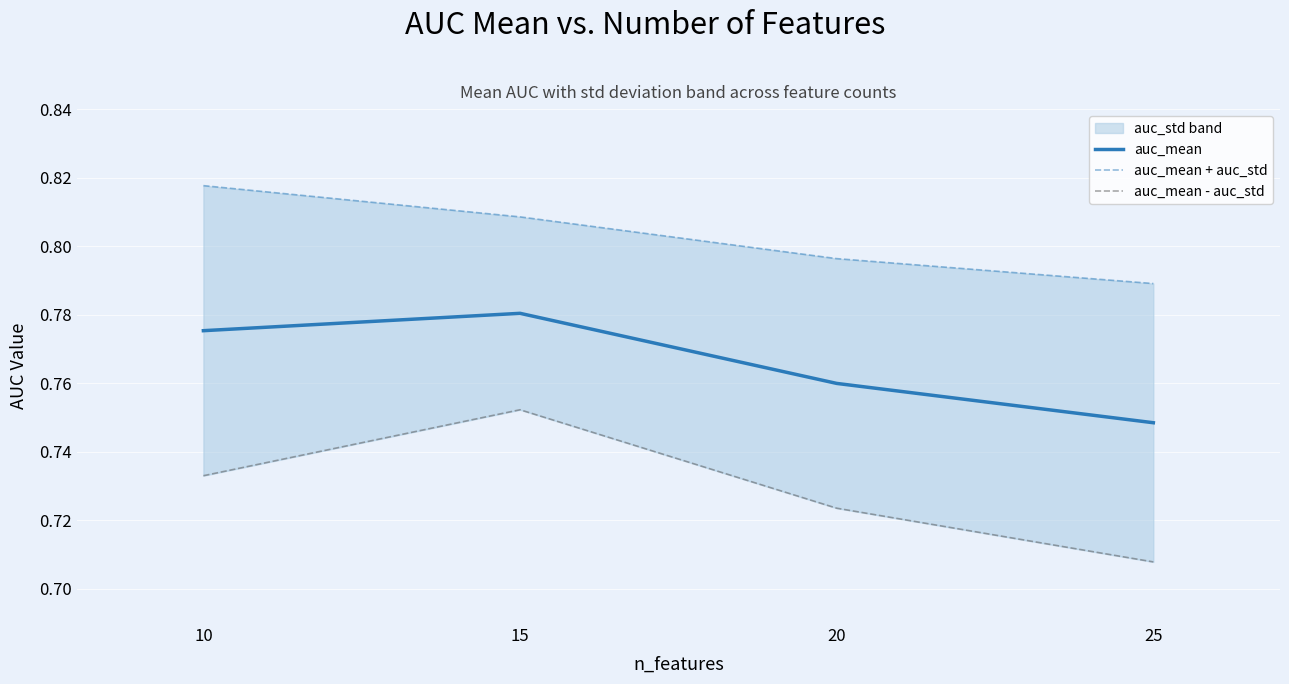

List the labels in order of auc_mean value, largest first.

15, 10, 20, 25